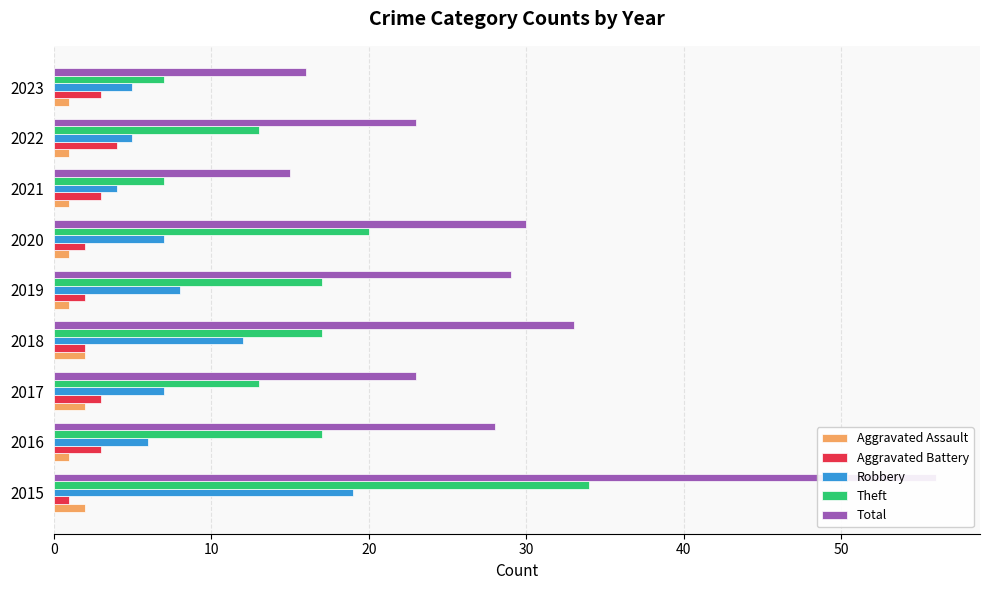

How many values in the Aggravated Assault series exceed 1?

3